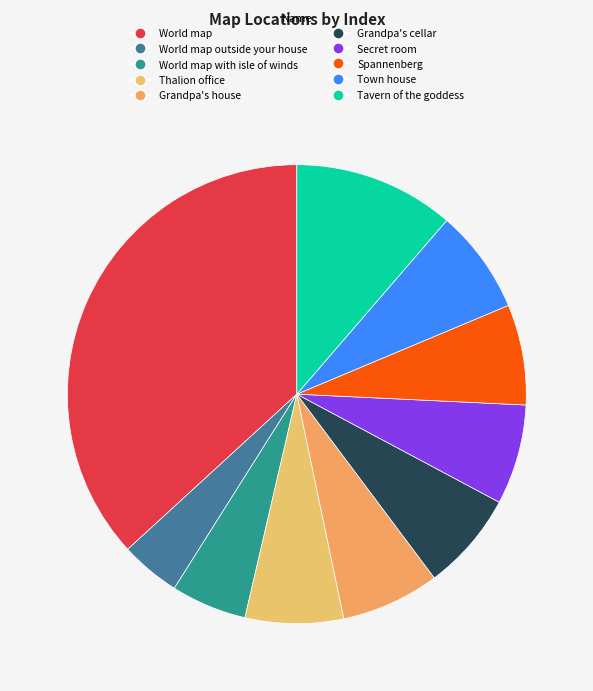

How many segments does this pie chart have?

10